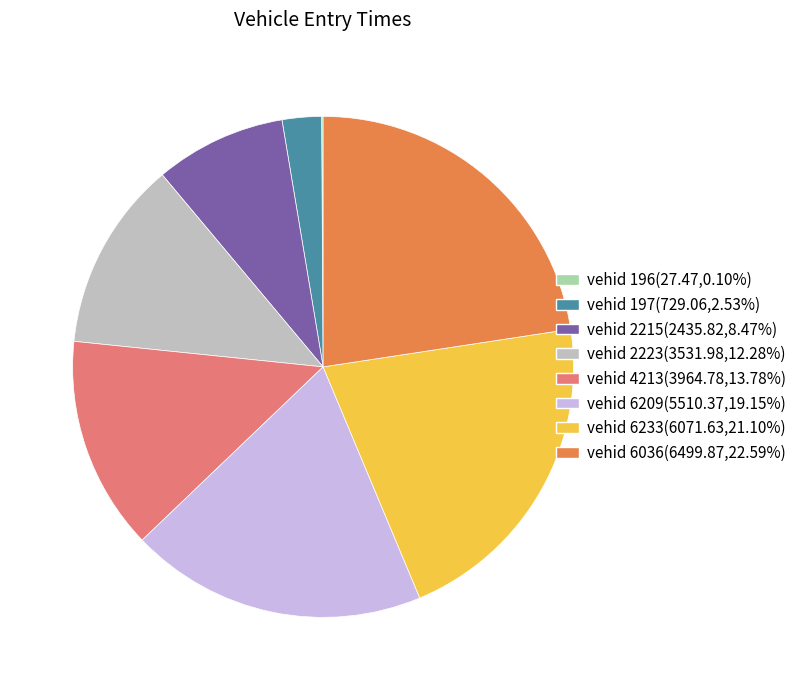

Do vehid 2223(3531.98,12.28%) and vehid 2215(2435.82,8.47%) together represent more than half of the pie?

No